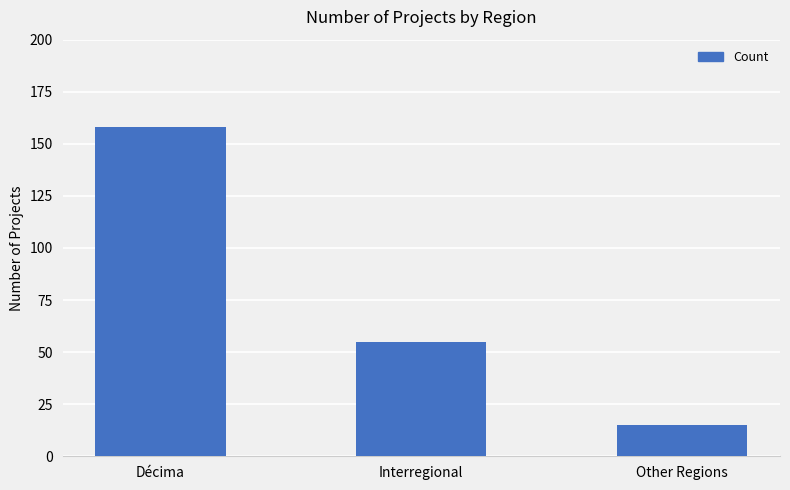

Which label corresponds to the largest value in the chart?

Décima